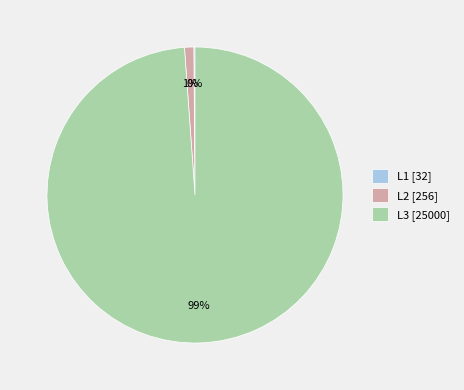

Is there a majority slice in this chart?

Yes